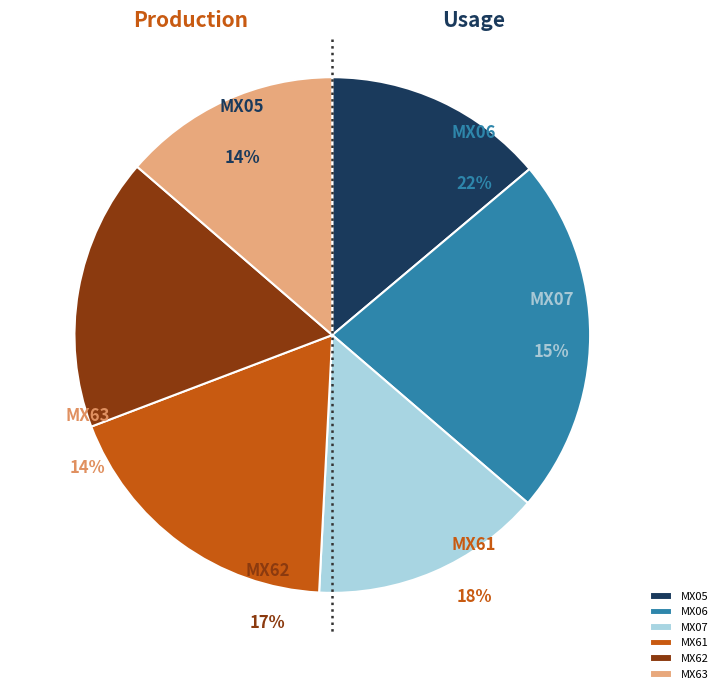

To the nearest percent, what percentage of the pie is MX07?

15%